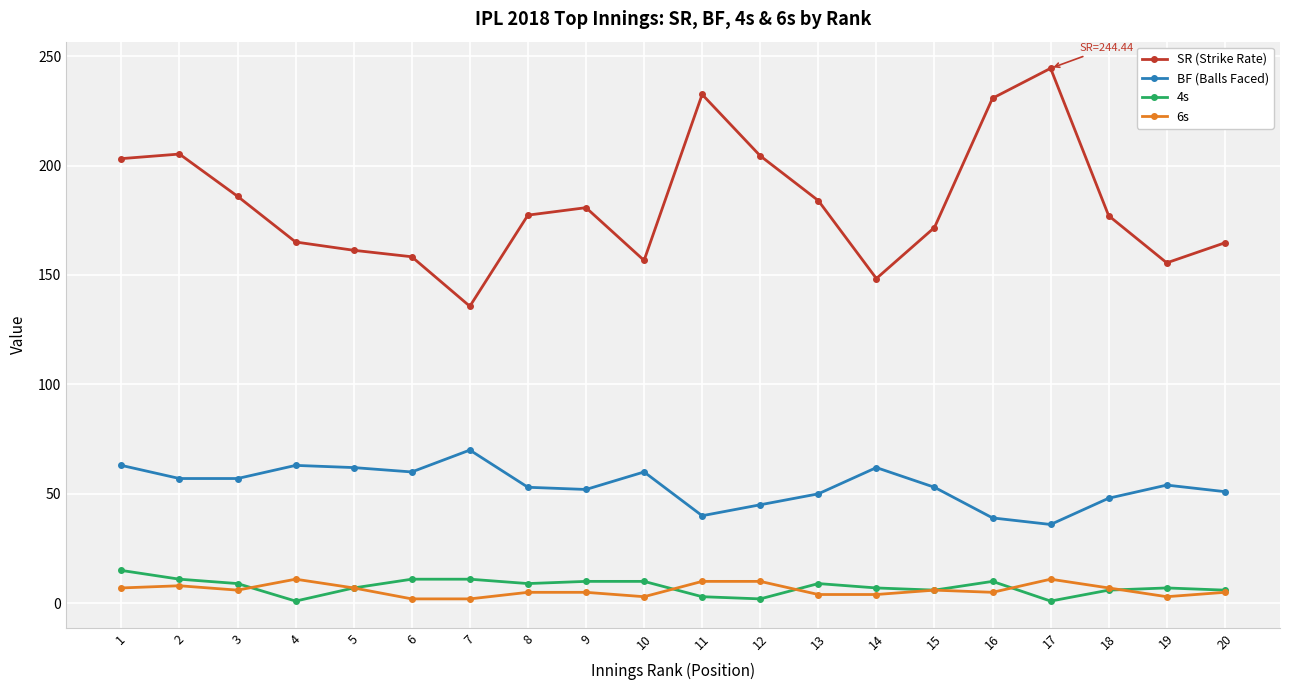

True or false: 4s has more than 0 points higher than both neighbors.

True